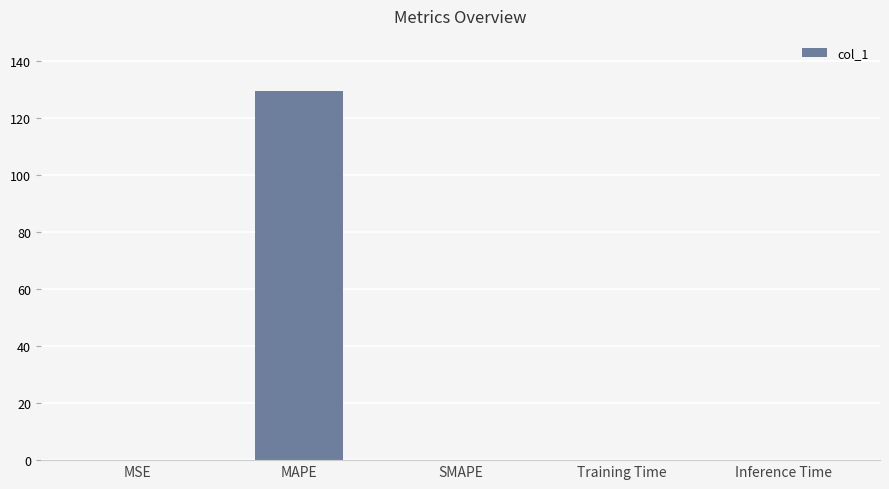

What is the sum of all values?

129.5